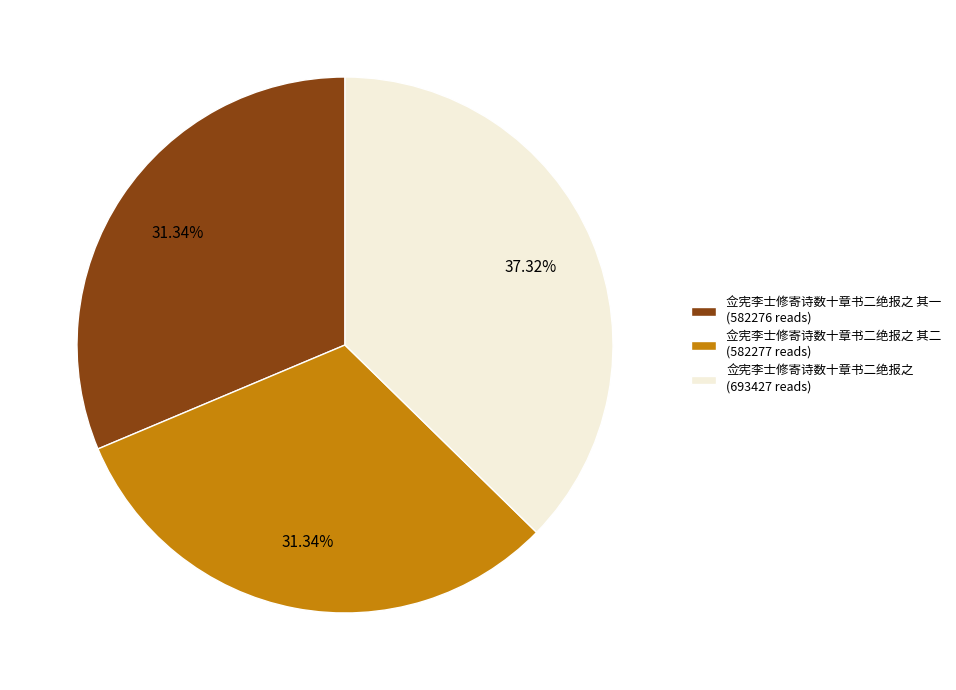

Does any single category account for the majority?

No